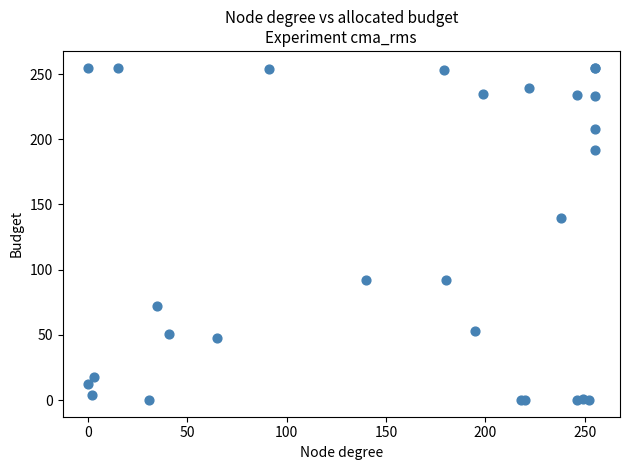

What Y value in the scatter plot is closest to 127?

140